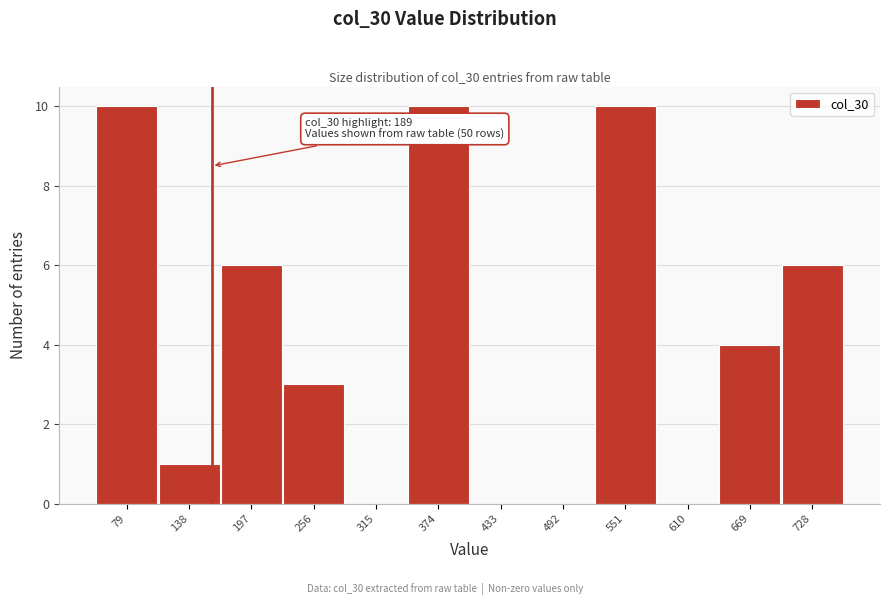

Reading left to right, what are all the values shown in this chart?

79=10	138=1	197=6	256=3	315=0	374=10	433=0	492=0	551=10	610=0	669=4	728=6